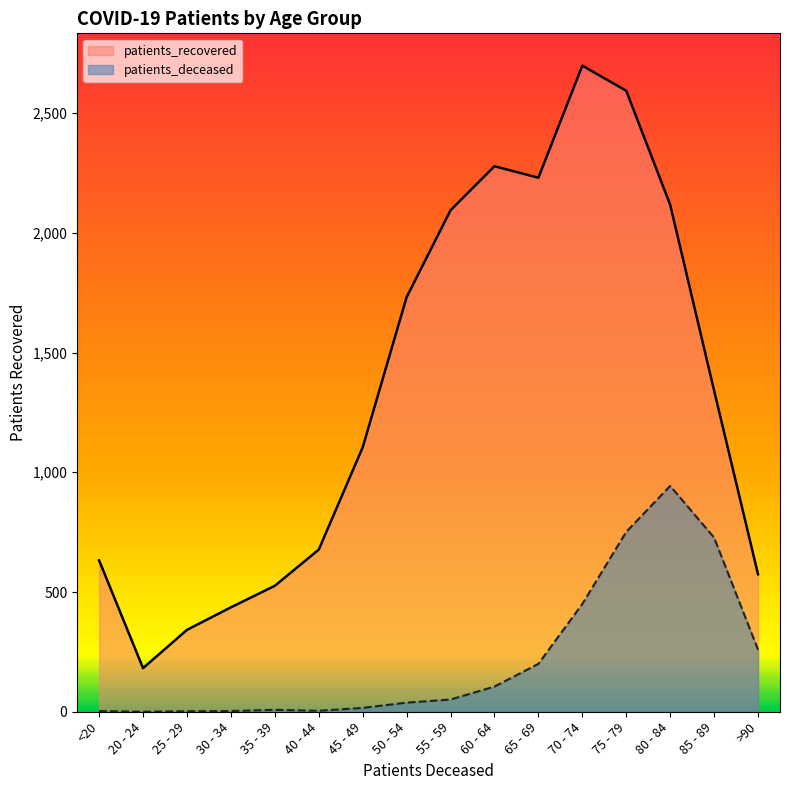

How many data points in patients_recovered are above 1341?

7